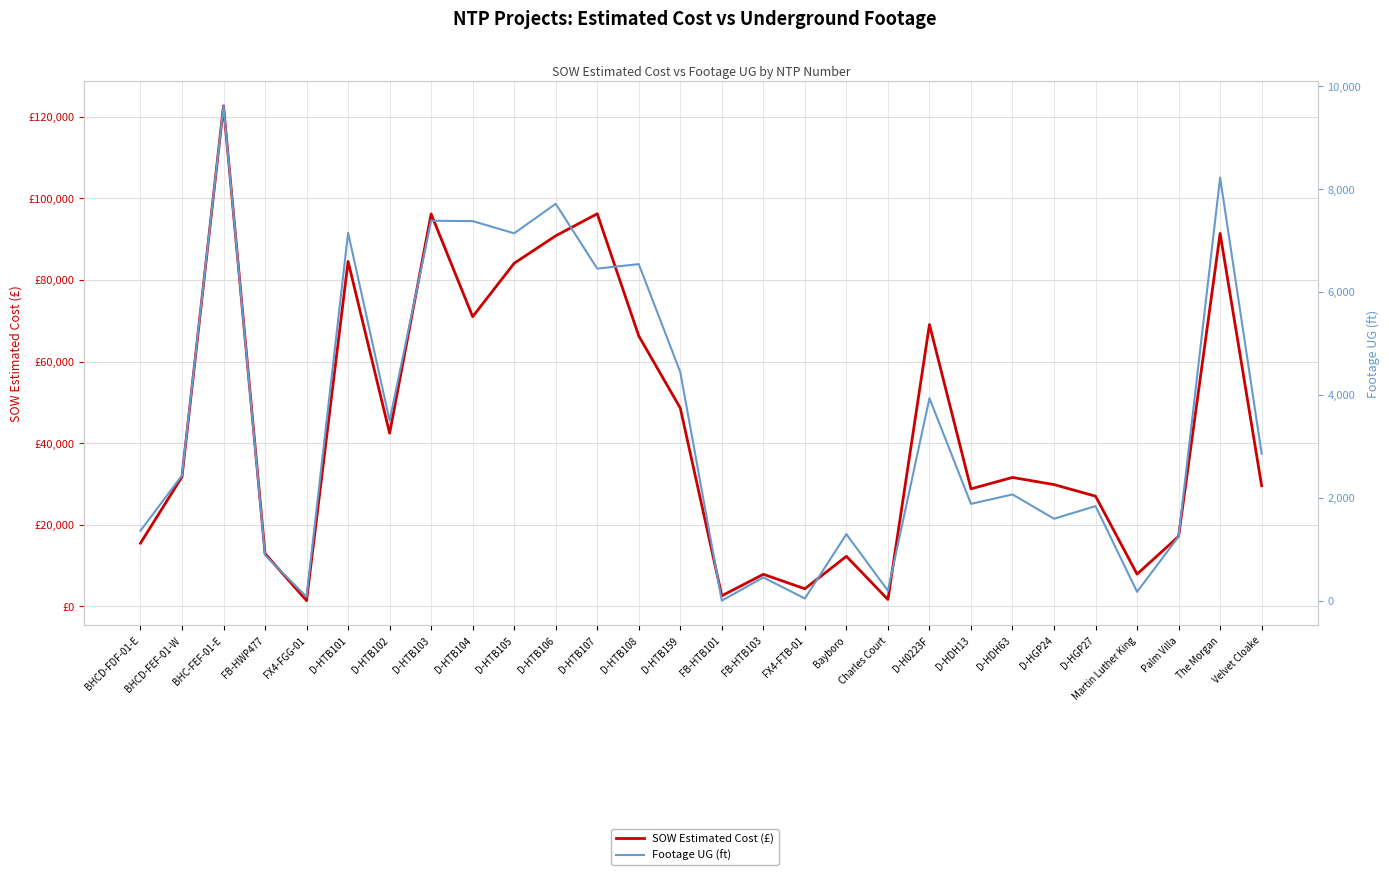

Reading left to right, what are all the values shown in this chart?

SOW Estimated Cost (£): 15436.9	31717.7	122715.9	12886.4	1343.9	84564.5	42408.0	96198.5	71001.0	84103.0	90832.0	96242.0	66271.5	48577.0	2530.0	7803.1	4254.7	12213.7	1618.8	69076.0	28762.0	31560.0	29812.0	26964.0	7844.4	17100.2	91420.9	29508.9
Footage UG (ft): 1358.0	2434.0	9619.0	884.0	74.0	7151.0	3499.0	7385.0	7378.0	7141.0	7715.0	6455.0	6542.0	4443.0	0.0	451.0	42.0	1292.0	193.0	3936.0	1881.0	2064.0	1592.0	1838.0	171.0	1246.0	8225.0	2856.0